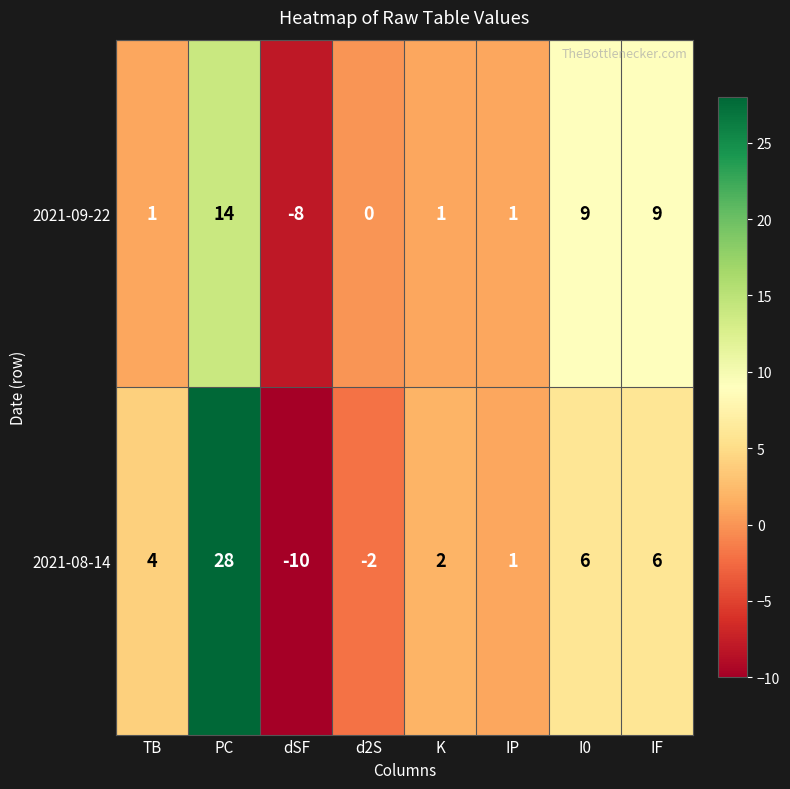

The value of 2021-09-22 at PC is 21. True or false?

False